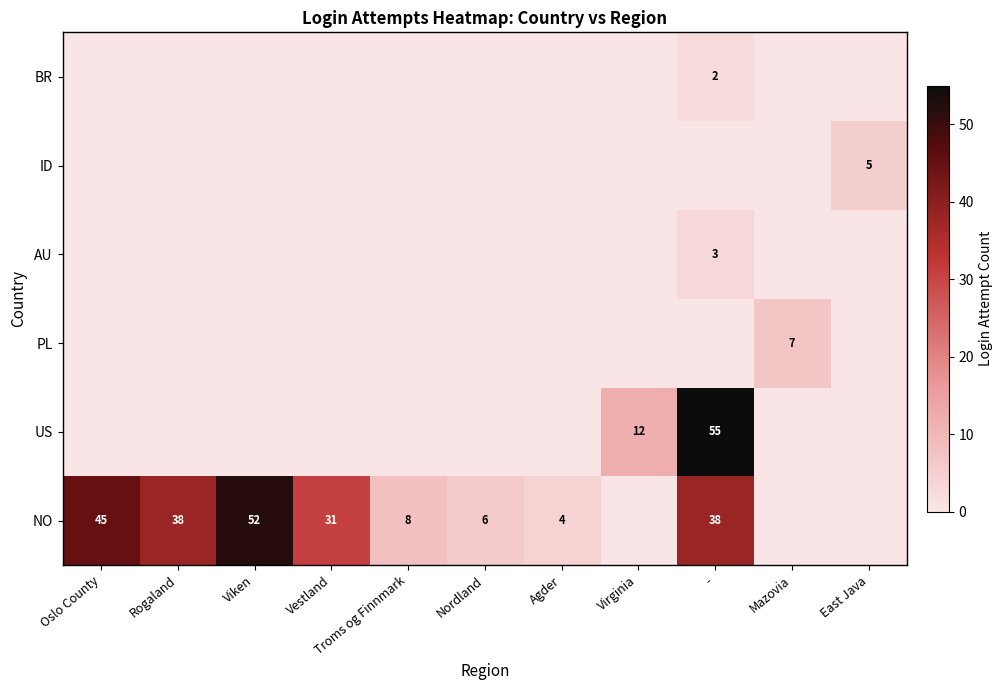

The value of PL at Mazovia is 7. True or false?

True